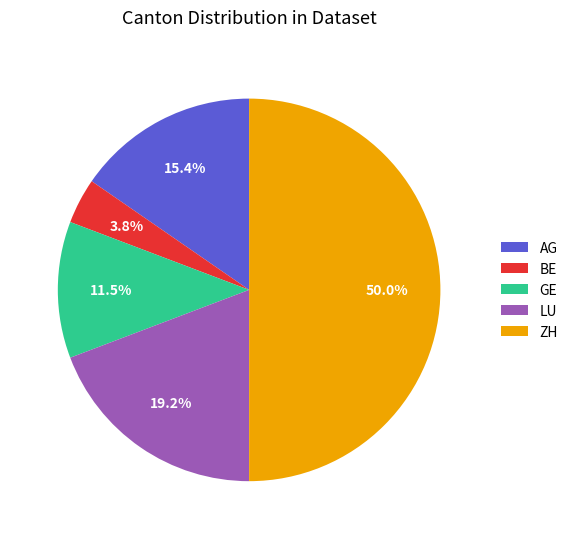

How many slices are in this pie chart?

5